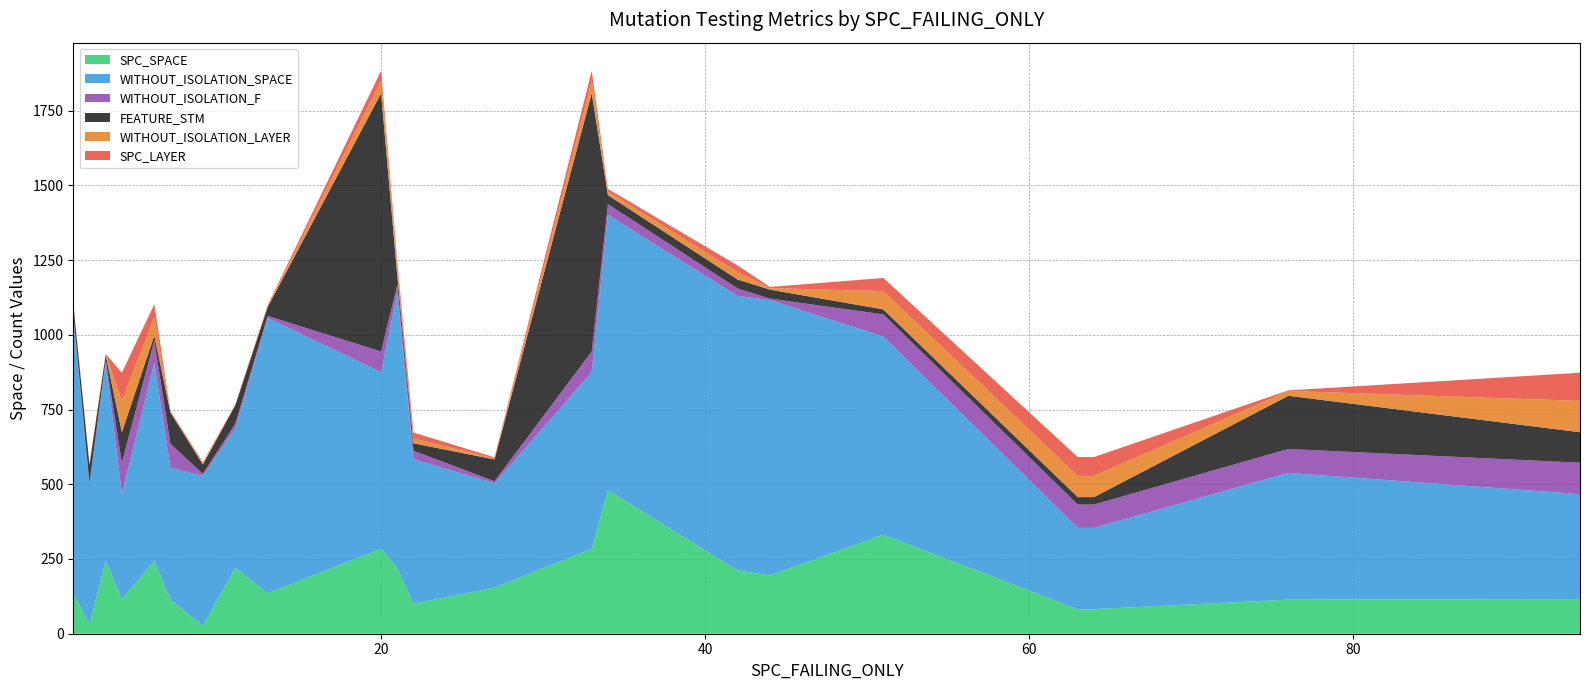

Reading left to right, what are all the values shown in this chart?

SPC_SPACE: 134	32	243	116	243	114	26	220	135	284	220	100	154	284	480	212	195	331	82	82	114	116
WITHOUT_ISOLATION_SPACE: 921	468	666	351	663	441	502	468	921	591	921	484	349	591	921	918	921	663	272	272	424	351
WITHOUT_ISOLATION_F: 17	3	7	105	74	80	7	14	7	69	26	28	7	69	36	25	5	74	78	78	80	105
FEATURE_STM: 30	62	17	102	17	105	31	62	30	864	30	25	73	864	30	30	30	17	25	25	178	102
WITHOUT_ISOLATION_LAYER: 4	2	2	105	61	3	5	2	3	42	26	16	4	42	12	25	5	61	71	71	16	105
SPC_LAYER: 2	1	1	94	44	2	3	1	3	33	21	20	3	33	9	22	4	44	63	63	2	94